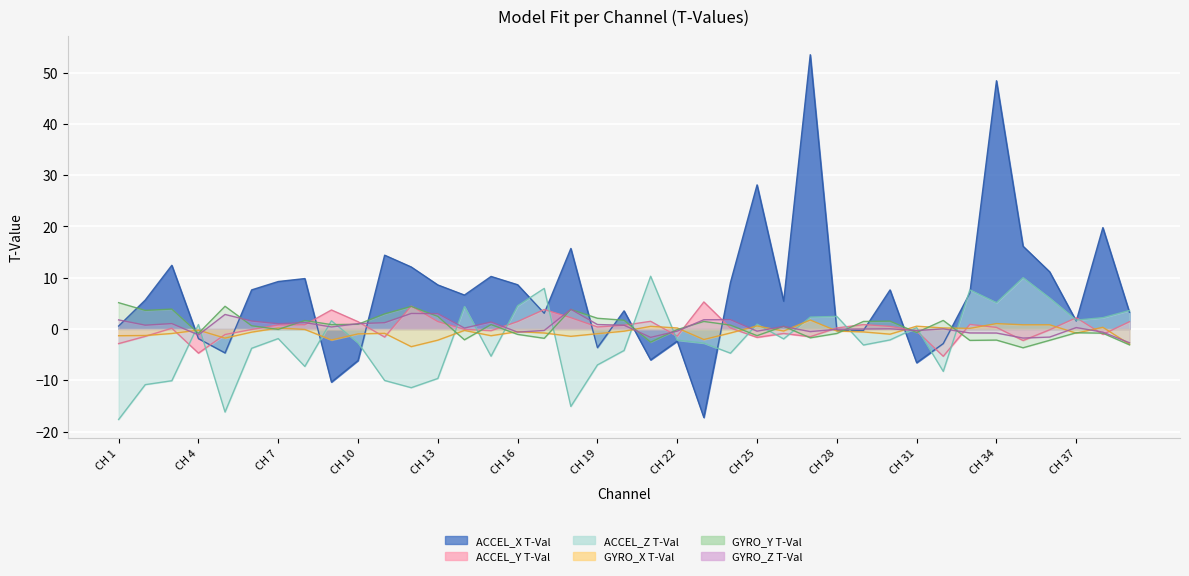

Where do GYRO_X T-Val and ACCEL_Z T-Val first cross each other?

CH 3 and CH 4